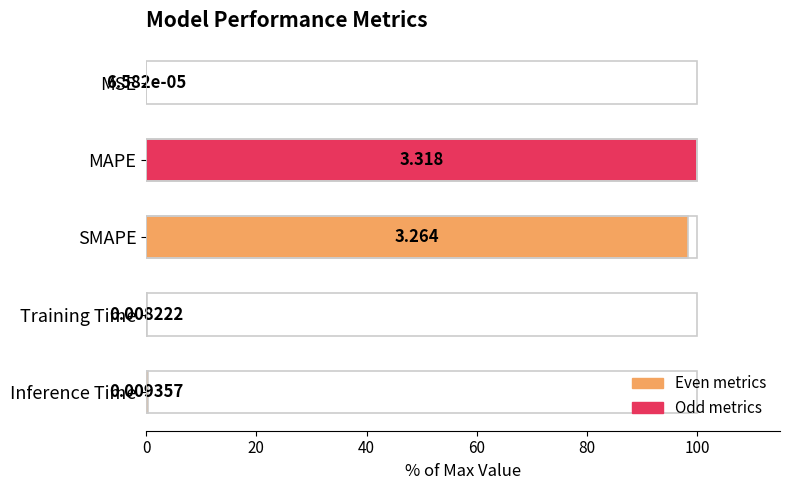

At which label is the value closest to 50?

SMAPE